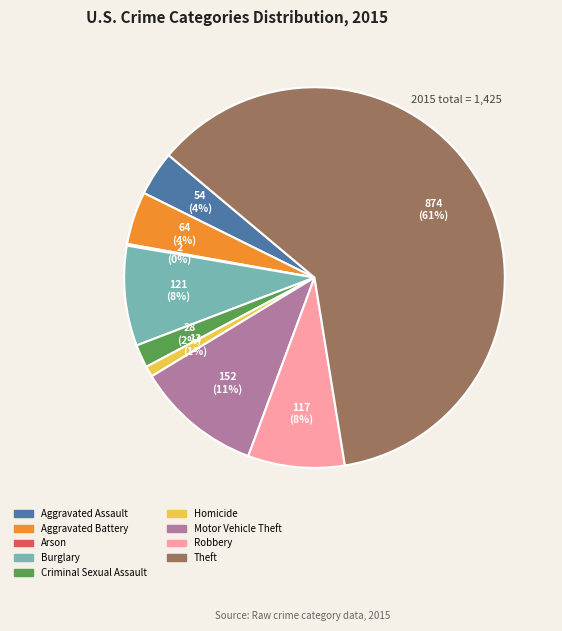

Combined, do Aggravated Assault and Homicide account for over 50%?

No